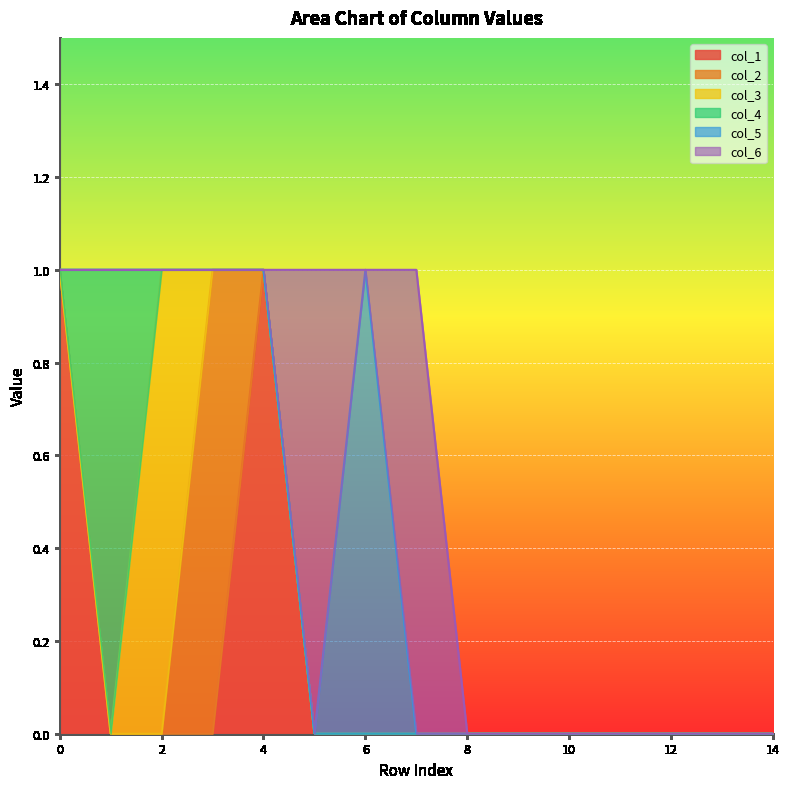

Between 1 and 13, which series saw the biggest shift?

col_4